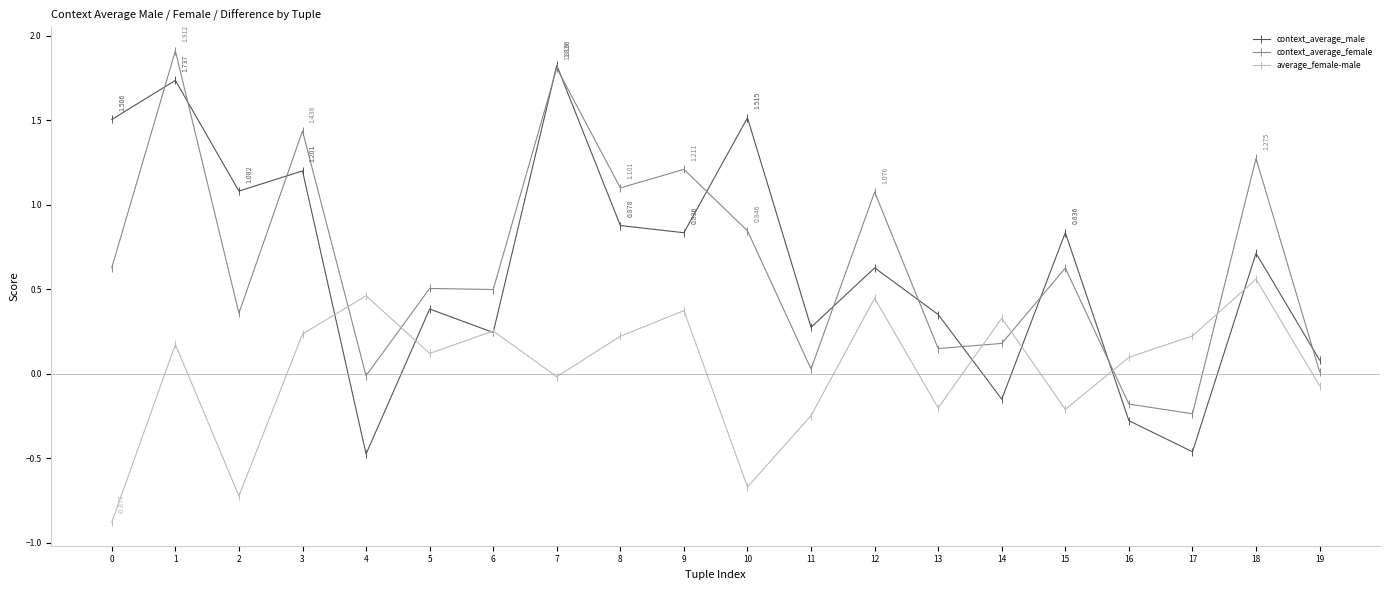

How many values in average_female-male are above zero?

12